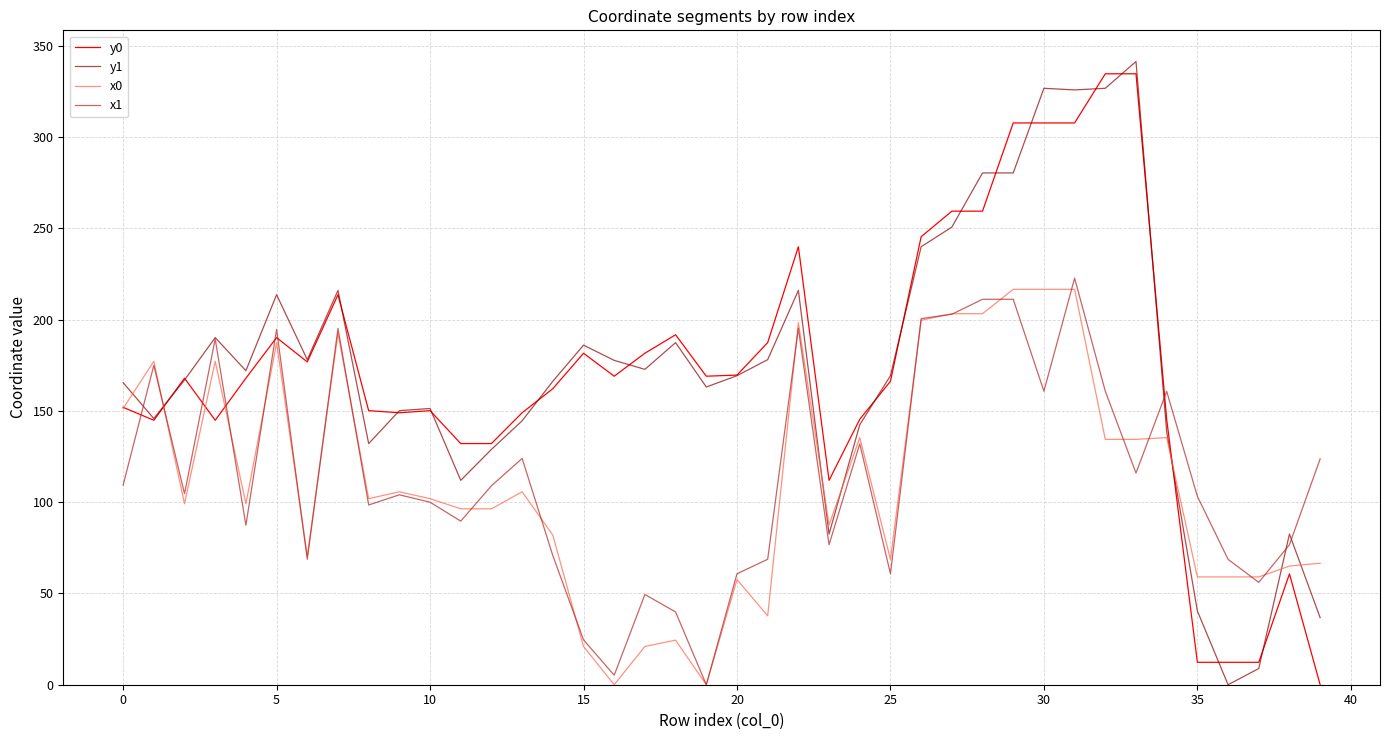

List the series in order of their peak value, lowest first.

x0, x1, y0, y1